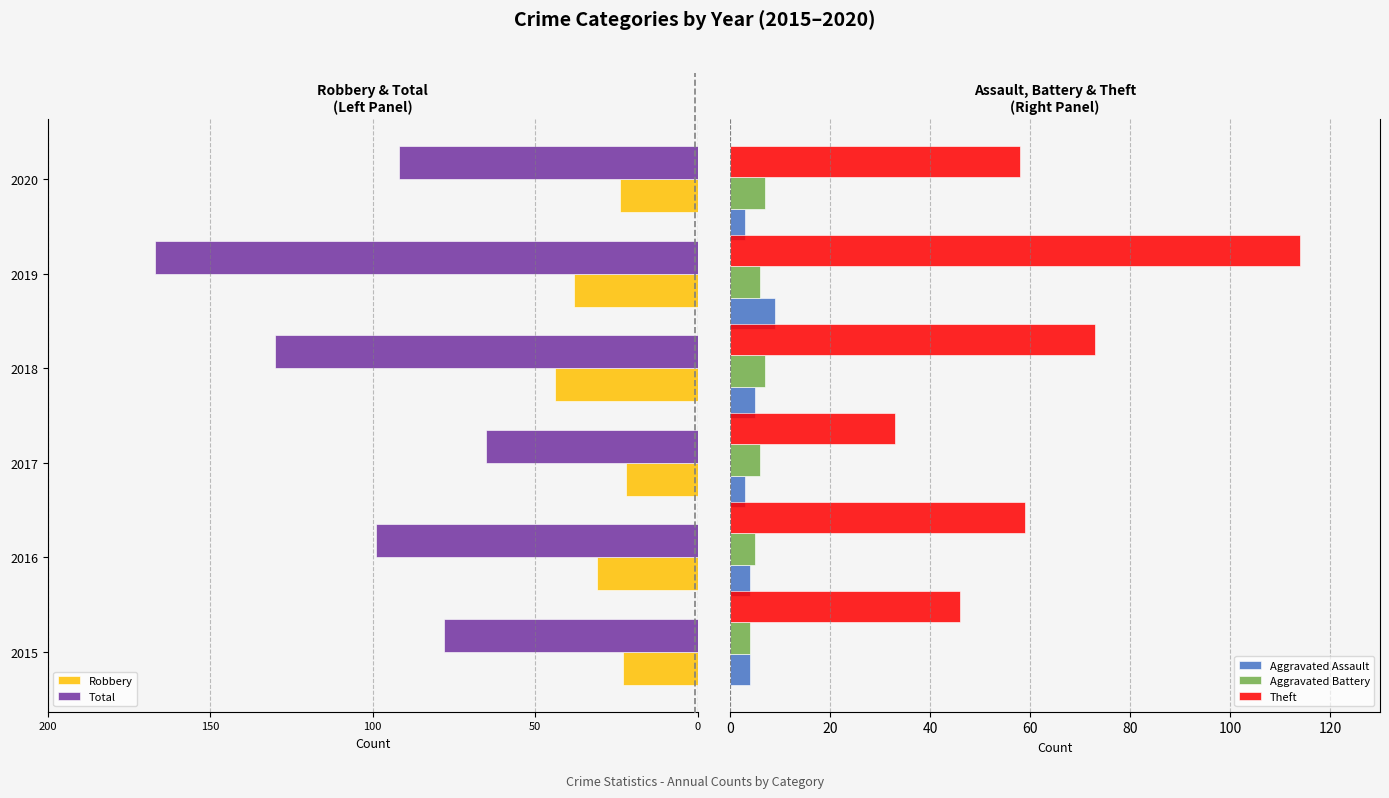

Are the bars grouped side by side (vs. stacked)?

Yes